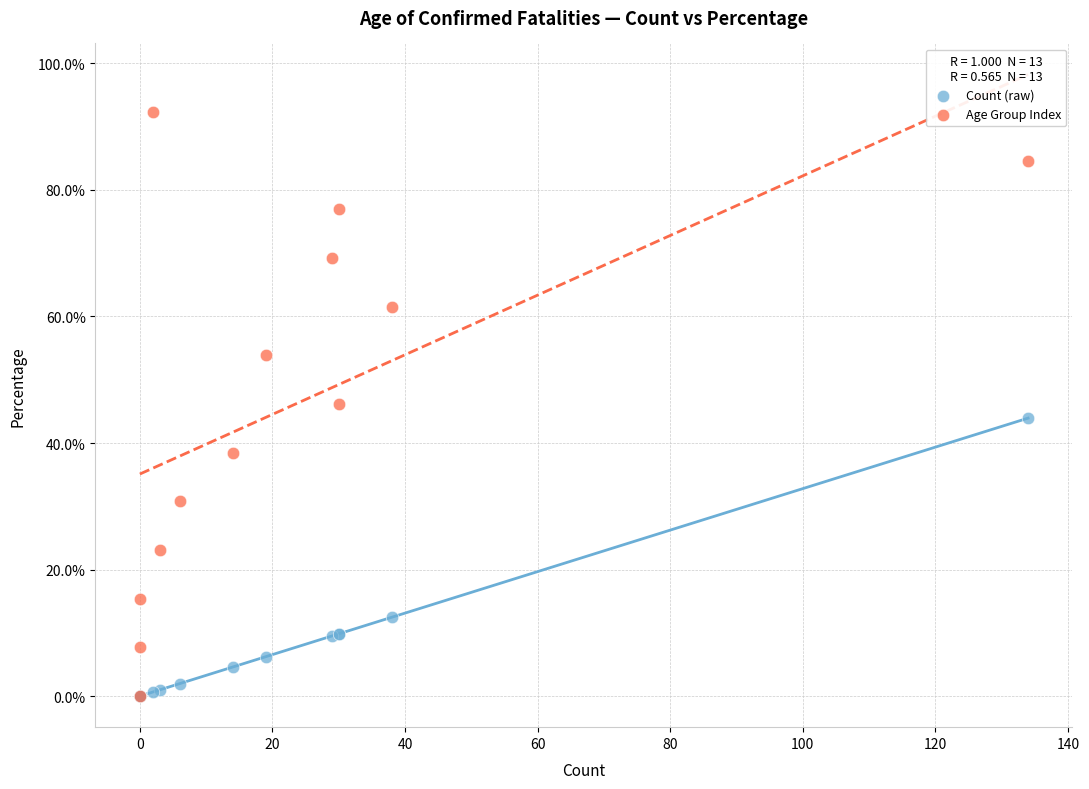

What are all the series names shown in the legend?

Count (raw), Age Group Index